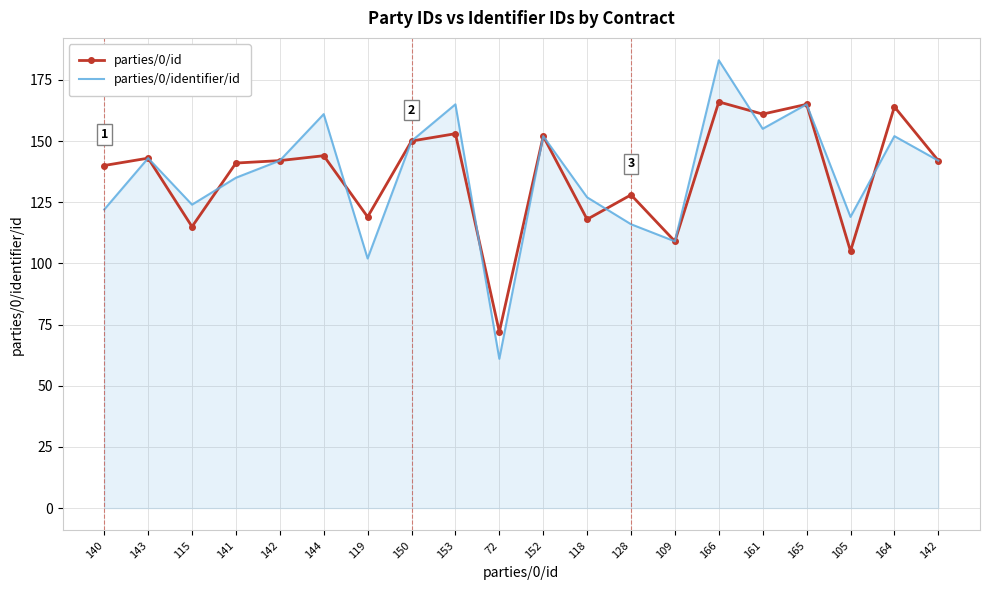

Reading left to right, what are all the values shown in this chart?

parties/0/id: 140	143	115	141	142	144	119	150	153	72	152	118	128	109	166	161	165	105	164	142
parties/0/identifier/id: 122	143	124	135	142	161	102	150	165	61	152	127	116	109	183	155	165	119	152	142